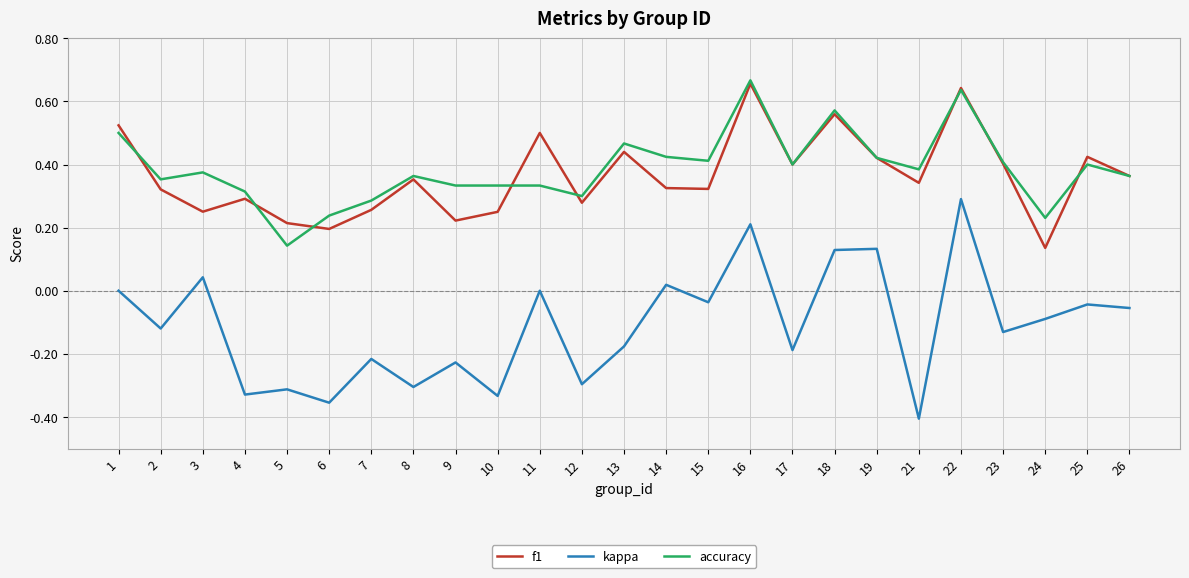

Is it true that f1 equals 0.5 at 1?

True